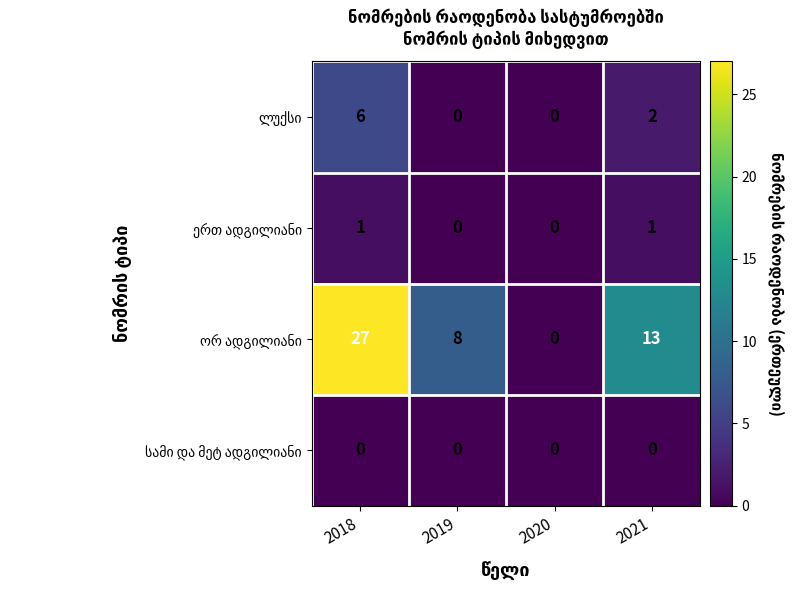

What is the greatest value displayed?

27